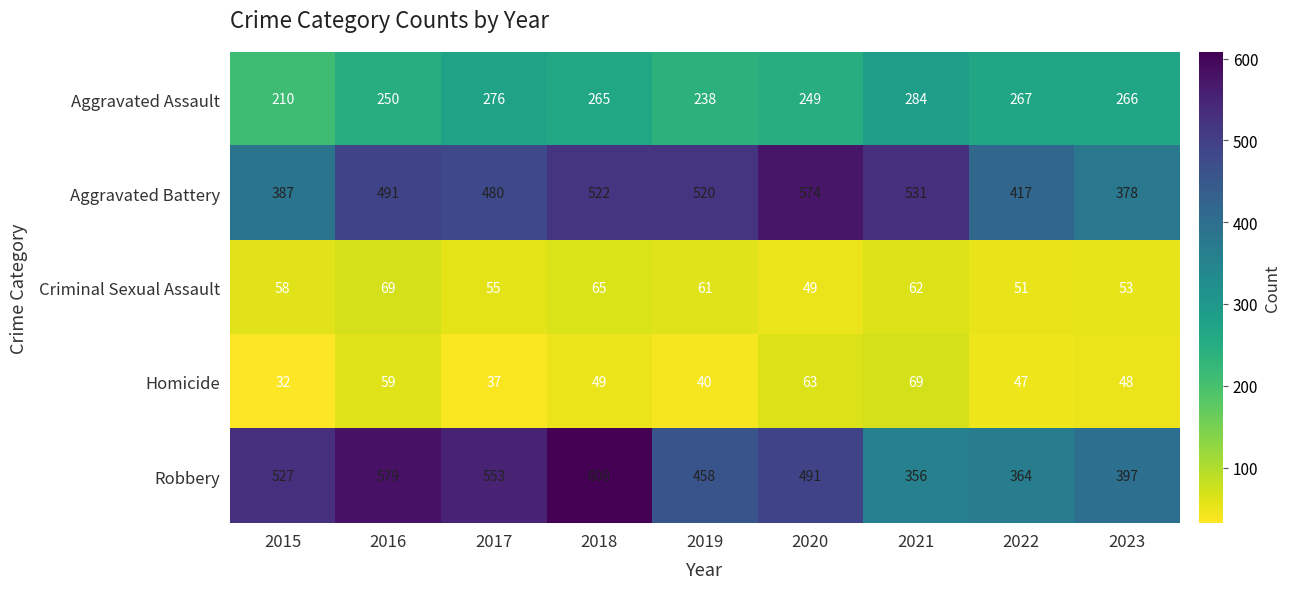

Which label corresponds to the smallest value in the chart?

2015